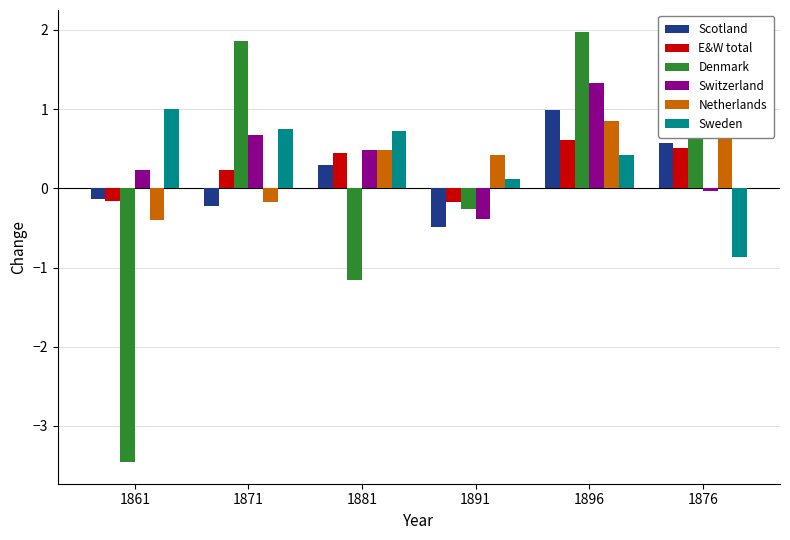

At which label does Netherlands reach its minimum?

1861